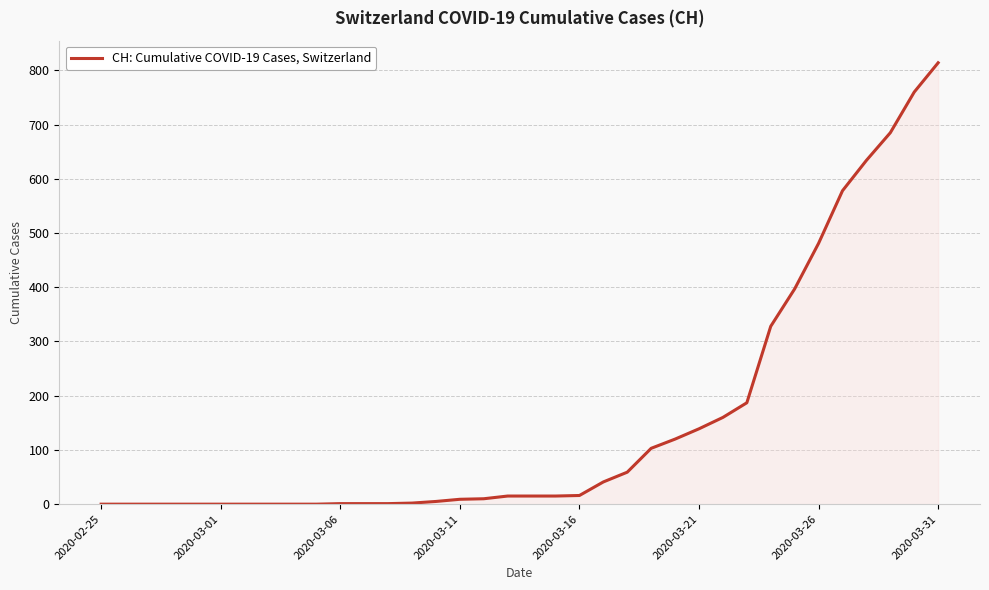

Is this an area chart (filled region under the line)?

Yes